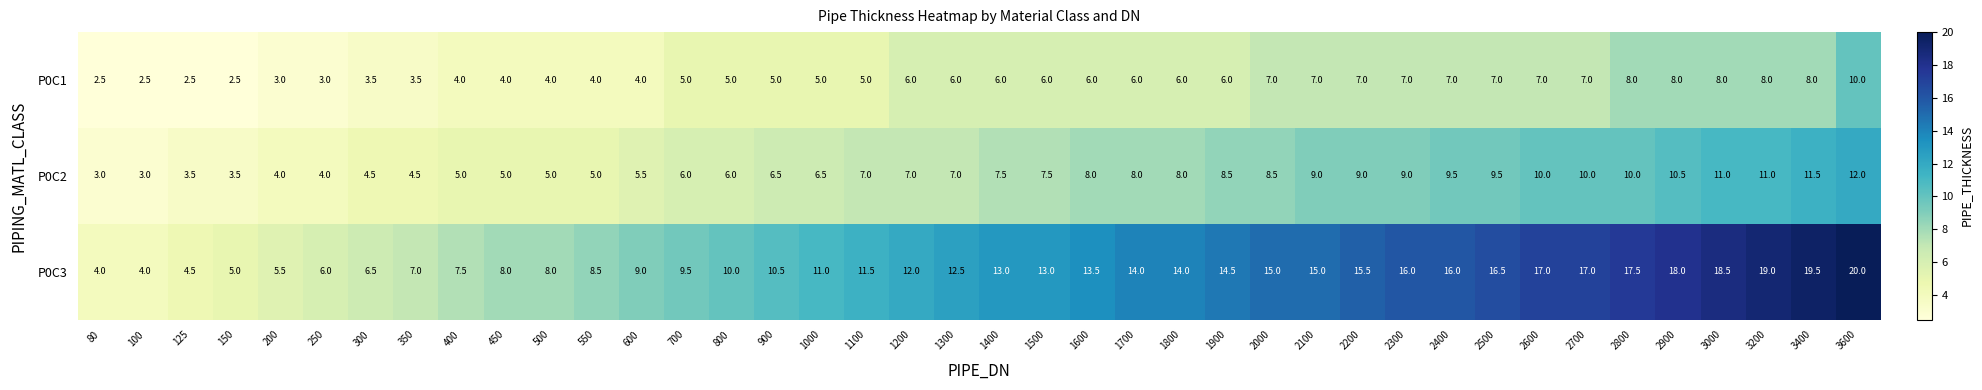

The P0C2 series shows 9.3 at 1100. True or false?

False